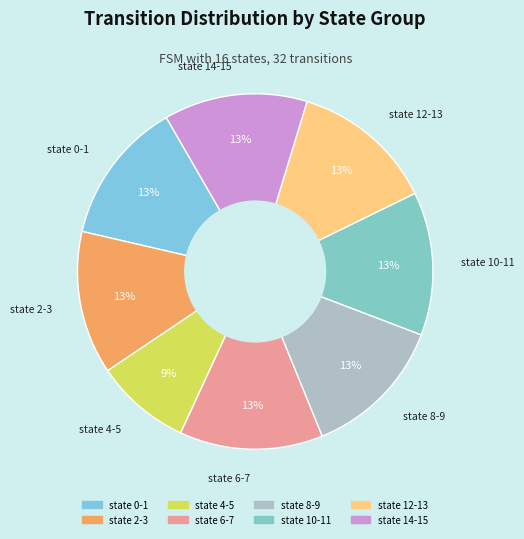

How many slices are in this pie chart?

8